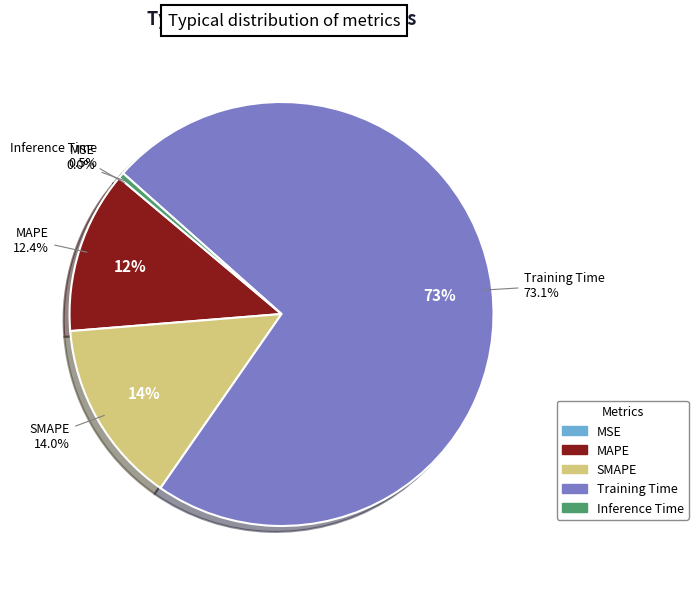

Which slice is the largest?

Training Time